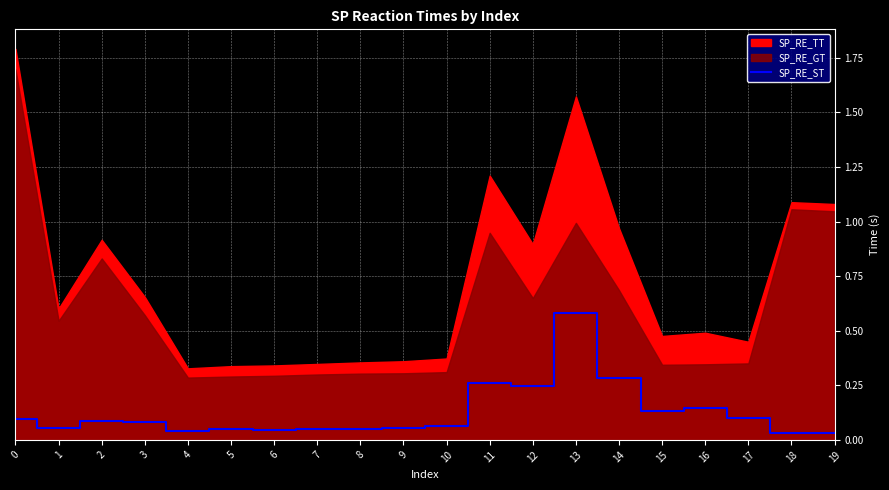

The SP_RE_ST series shows 0.1 at 17. True or false?

True